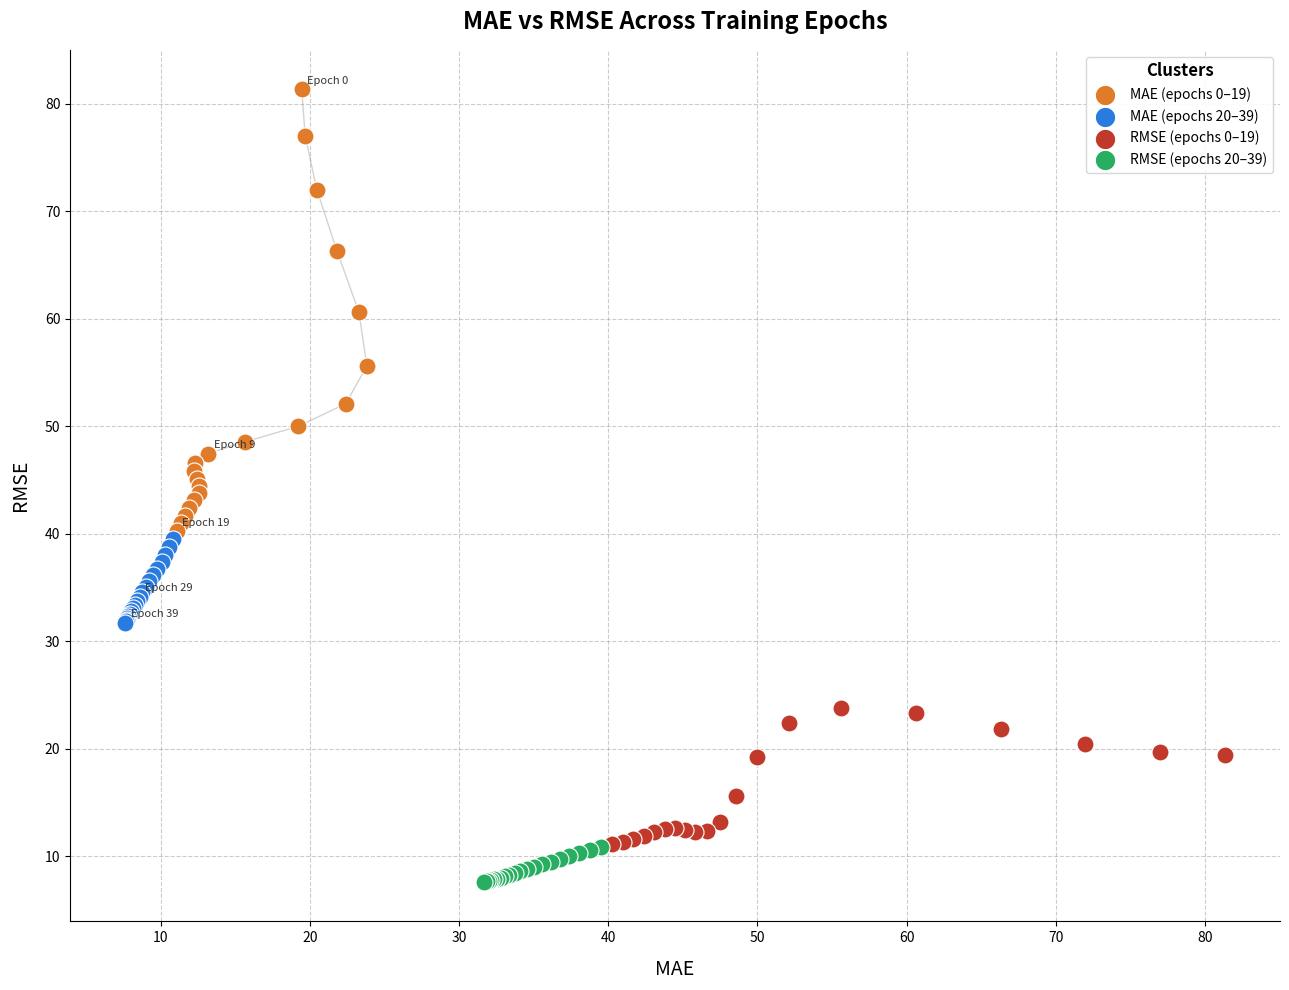

Which series contains the highest Y value?

MAE (epochs 0–19)